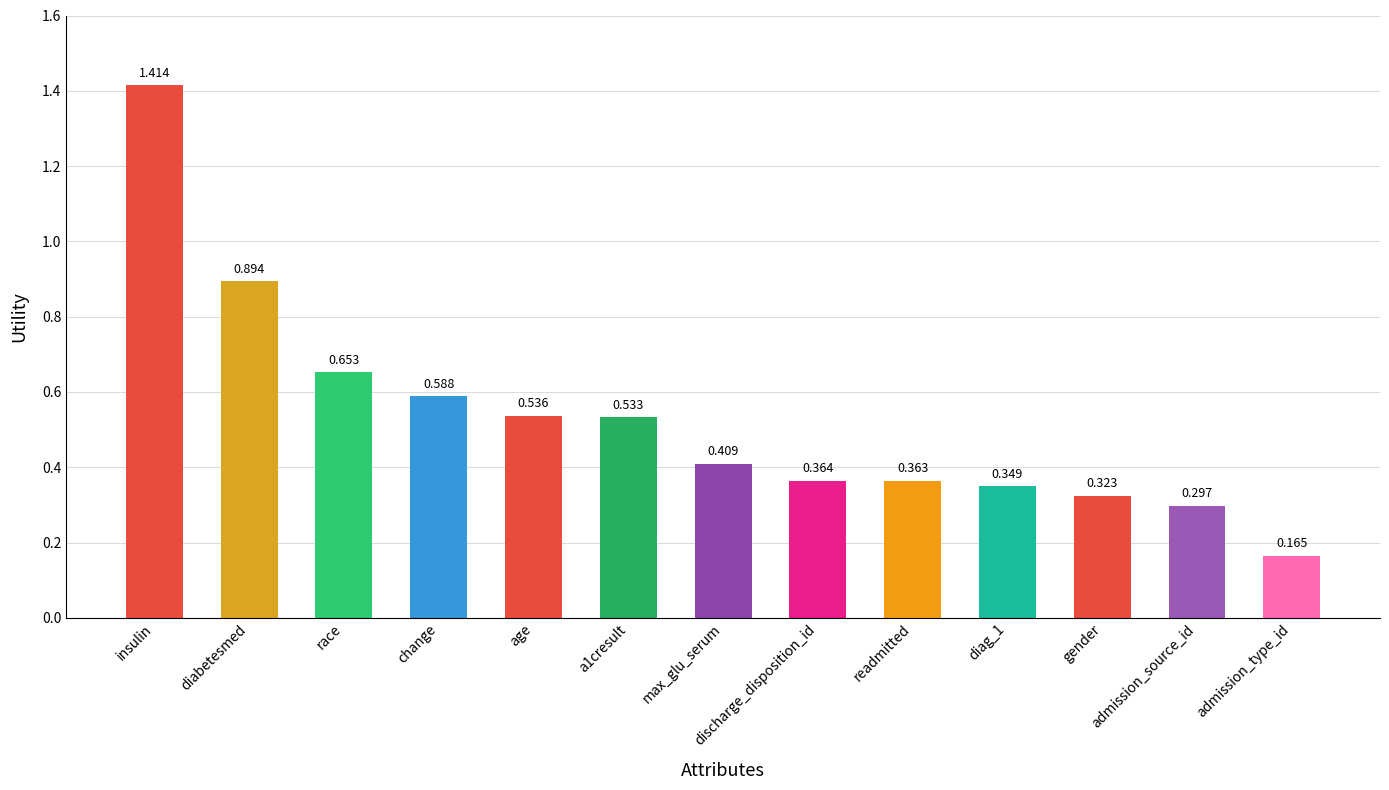

Is it true that the value at a1cresult is 0.9?

False